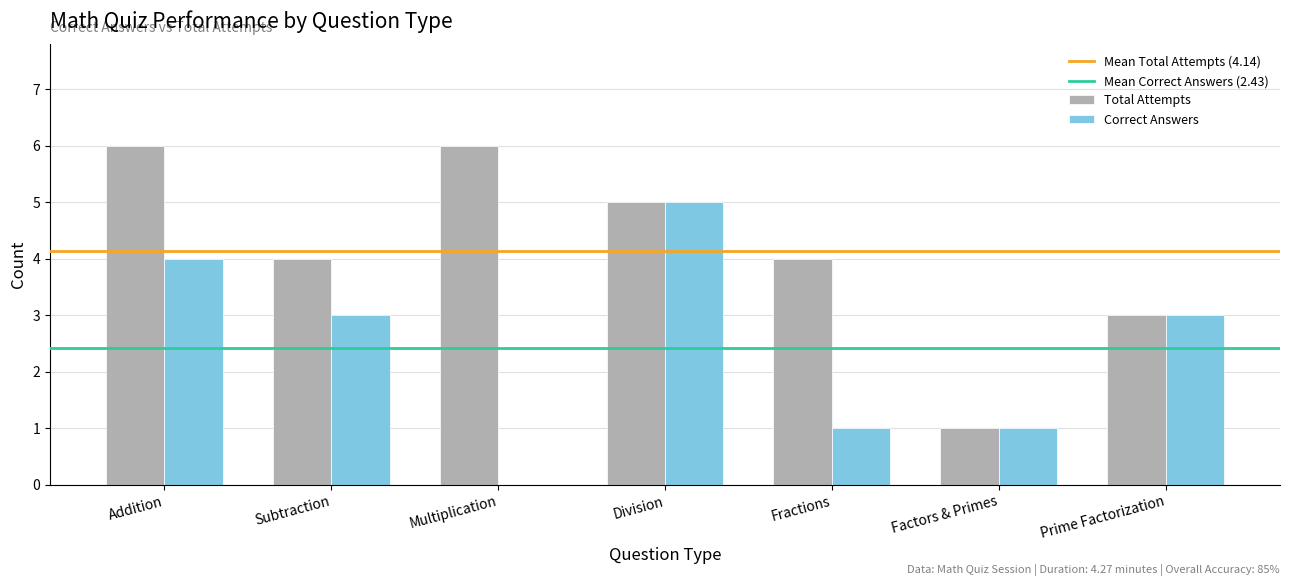

True or false: Correct Answers has a value of 1 at Factors & Primes.

True